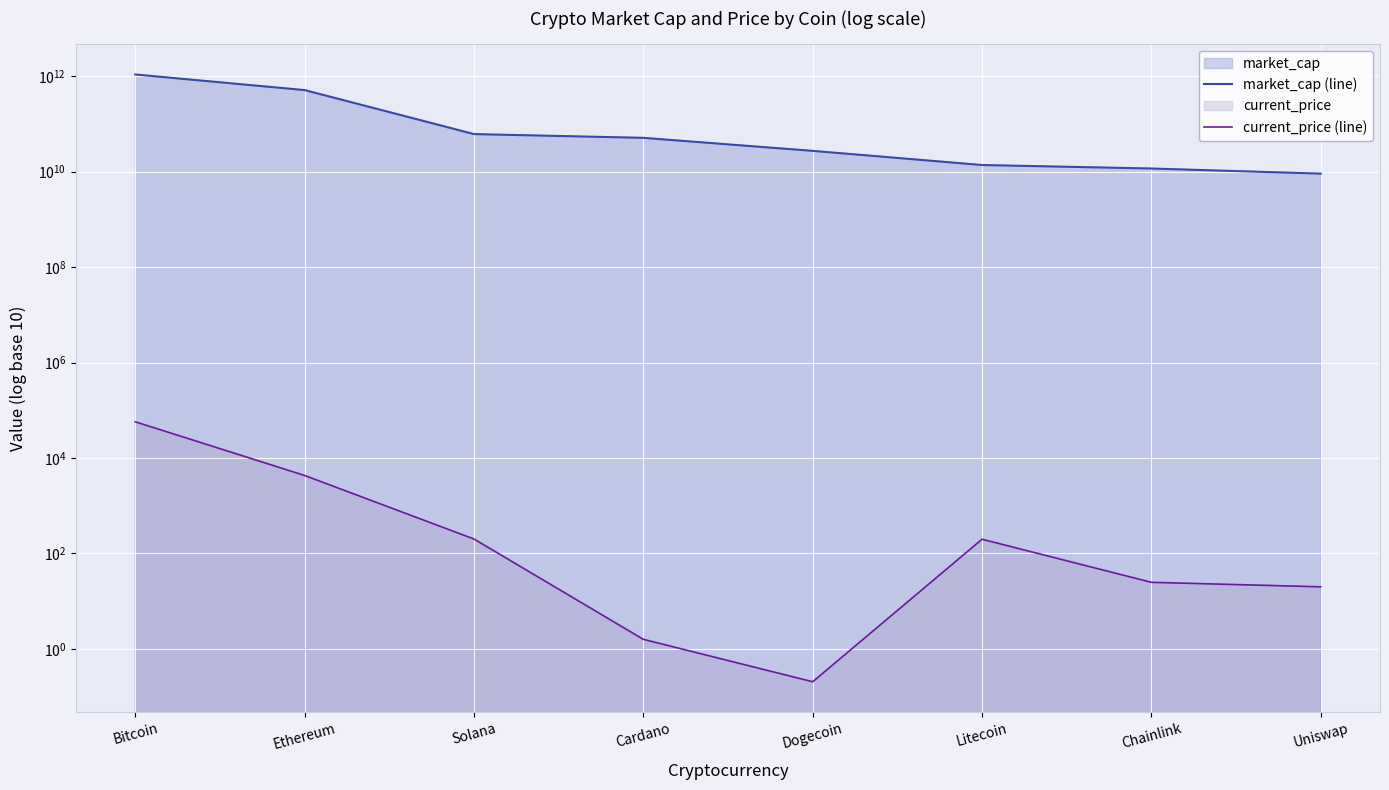

What is the sum of the market_cap (line) values at Ethereum and Uniswap?

519657507046.0